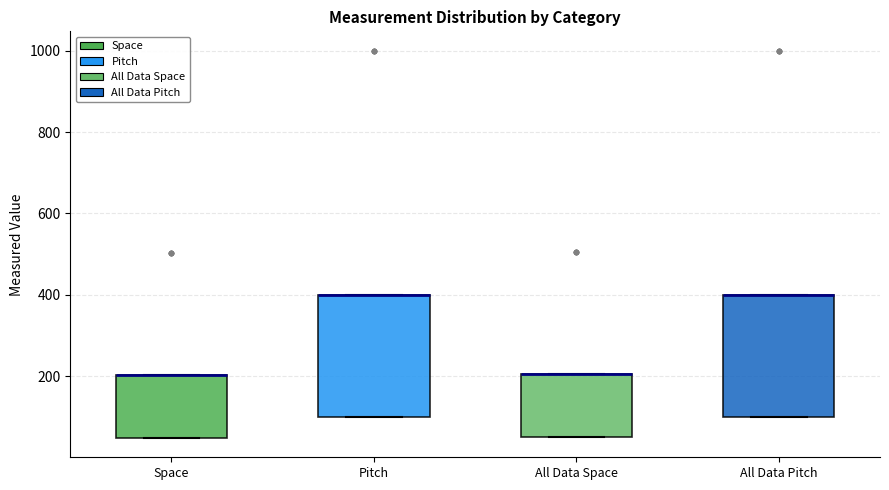

Where is the upper edge of the box for All Data Space on the y-axis? The values are not printed on the chart, so give them approximately, as read against the axis.

200